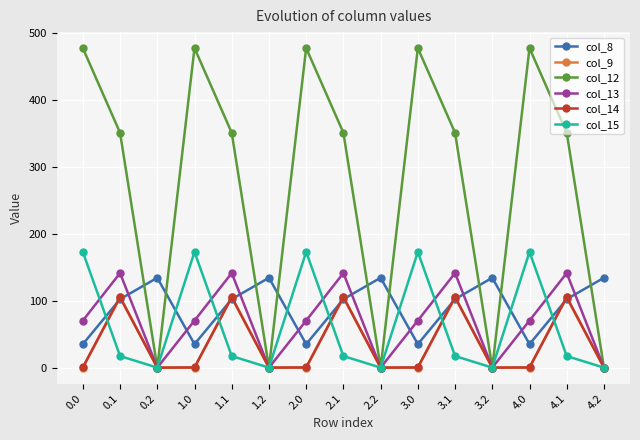

What is the total value across all series at 0.2?

134.2